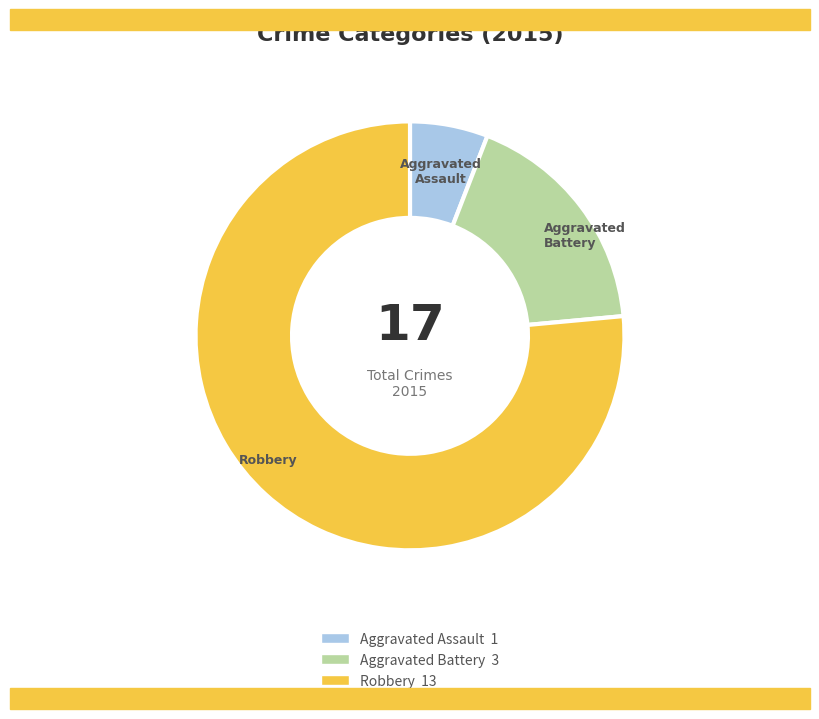

How many segments does this pie chart have?

3